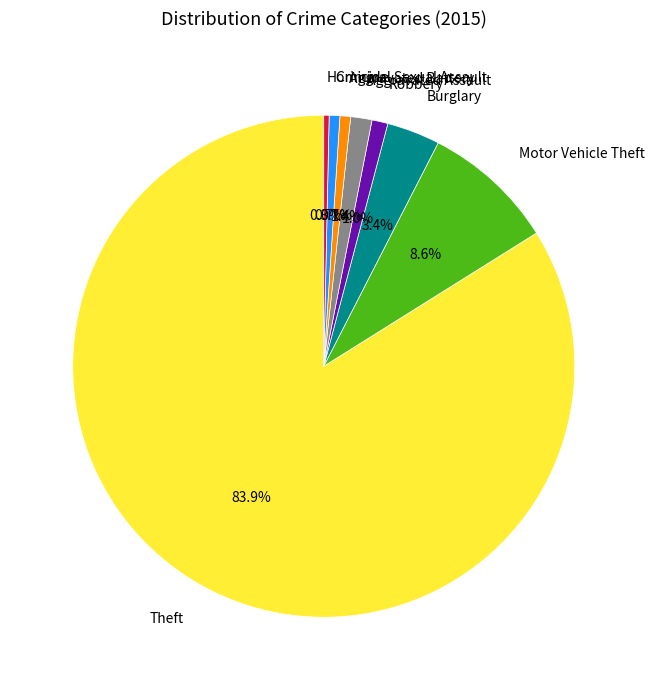

Is there any slice that represents more than half of the pie?

Yes